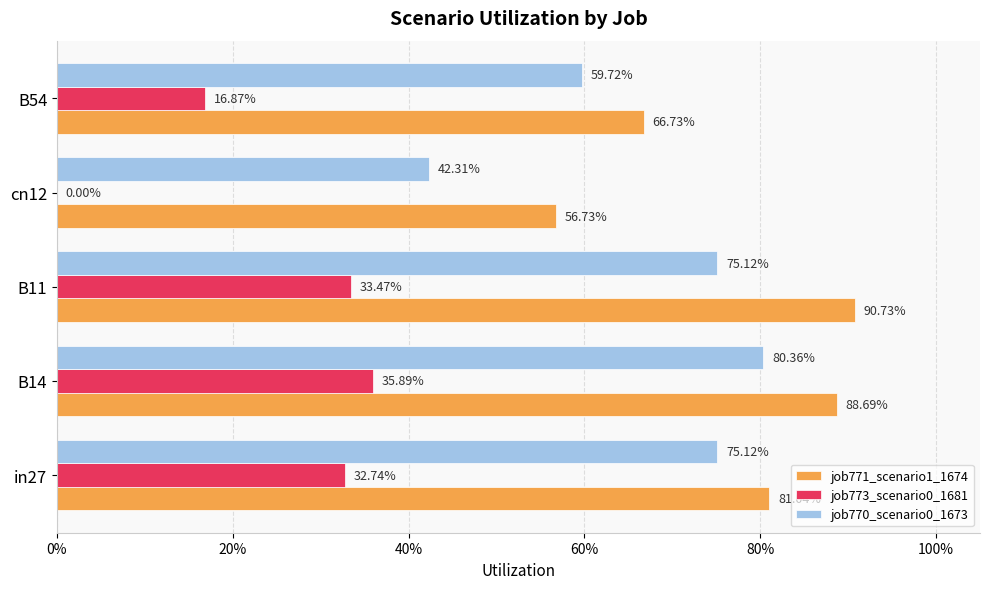

What is the sum of all job770_scenario0_1673 values?

3.3